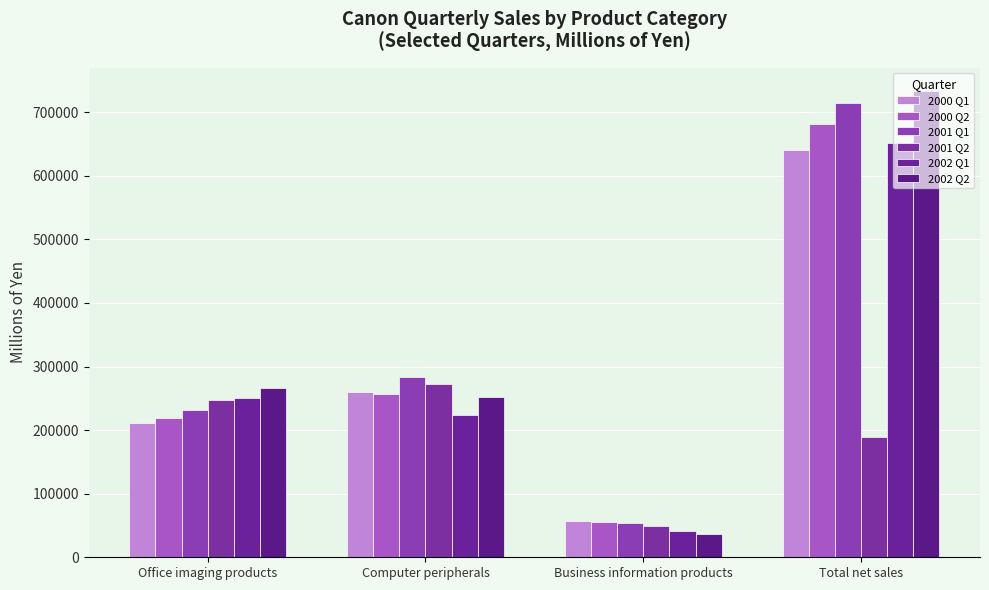

What is the label of the 4th bar from the left?

Total net sales